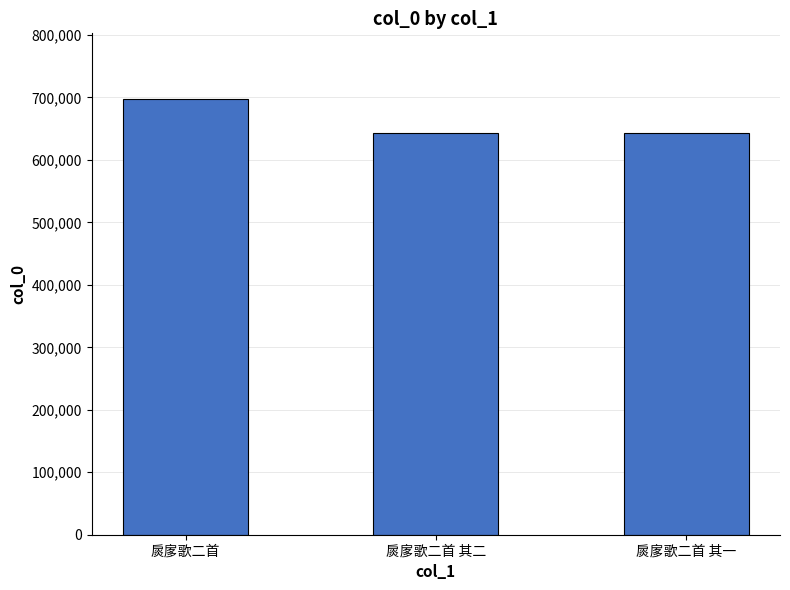

What is the sum of the values at 扊扅歌二首 and 扊扅歌二首 其二?

1340490